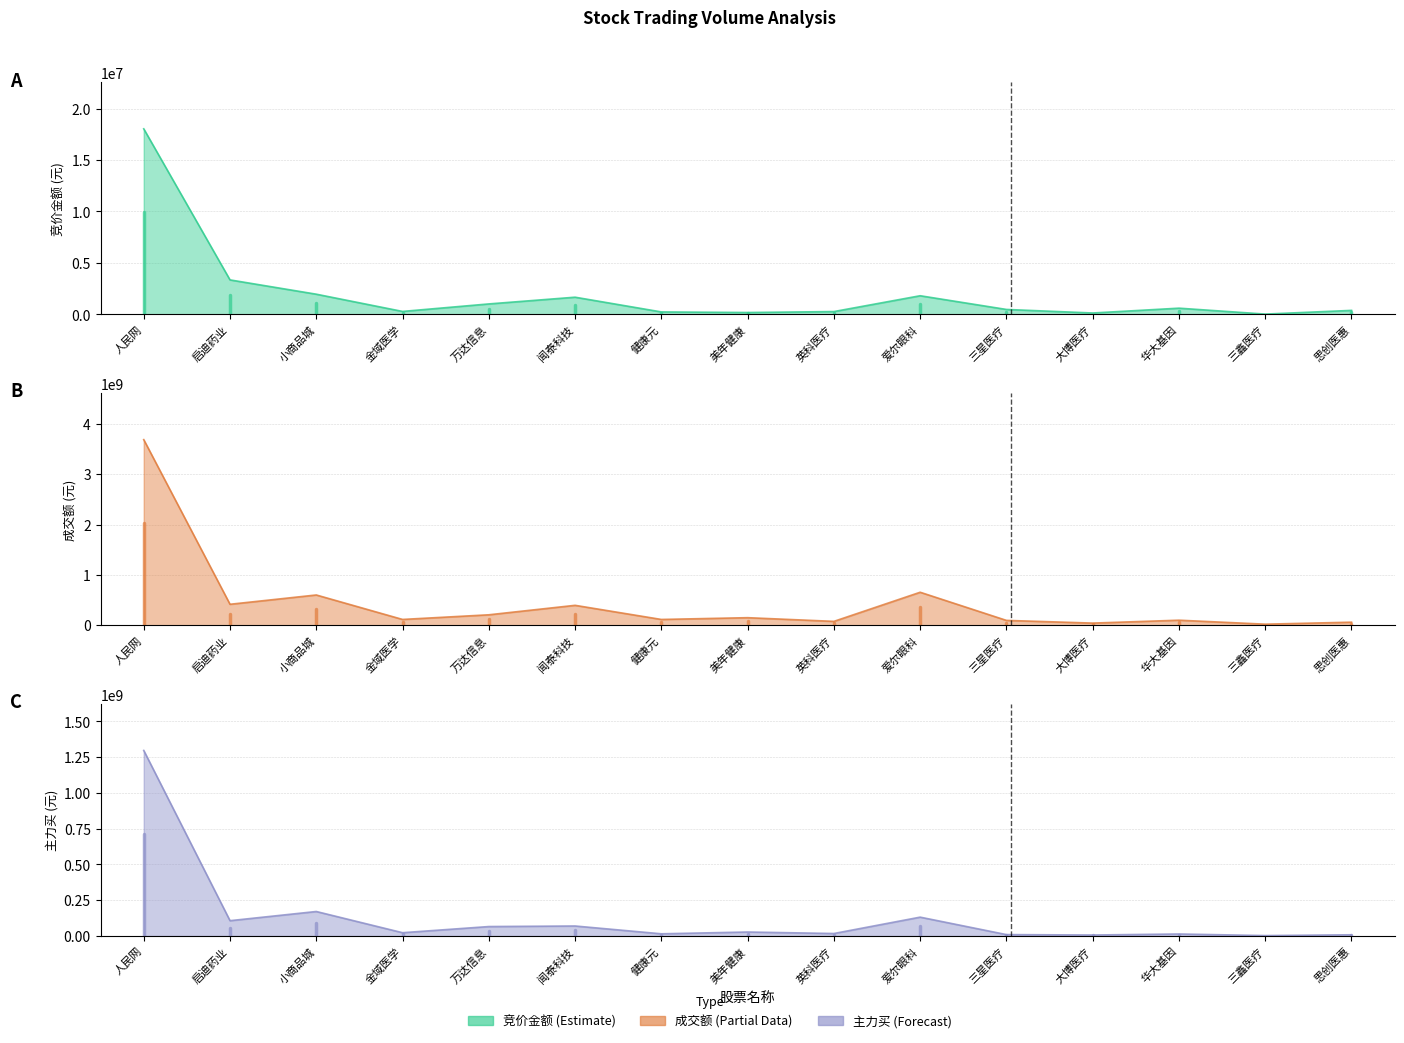

Between 英科医疗 and 三星医疗, which series saw the biggest shift?

成交额